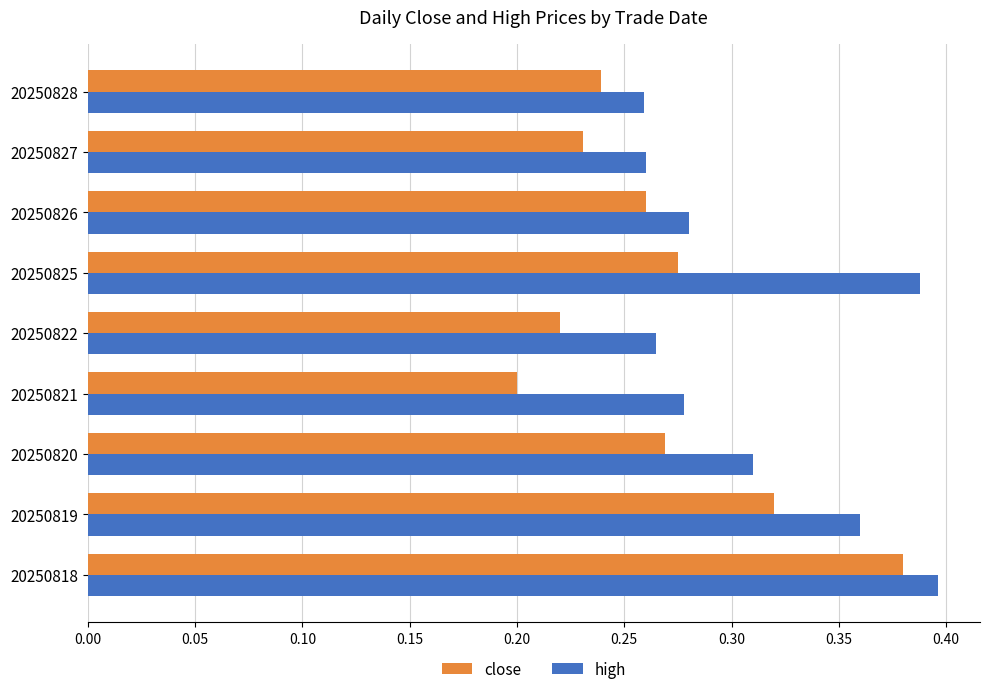

How many close values are between 0 and 1?

9